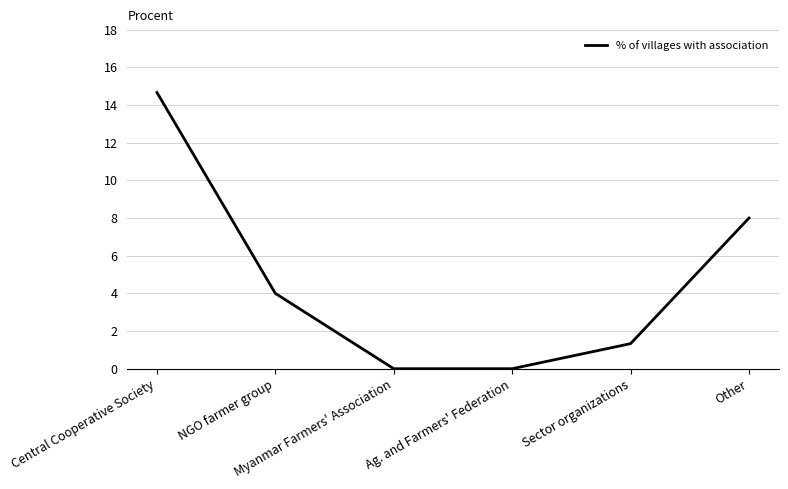

What is the change in value from NGO farmer group to Myanmar Farmers' Association?

-4.0